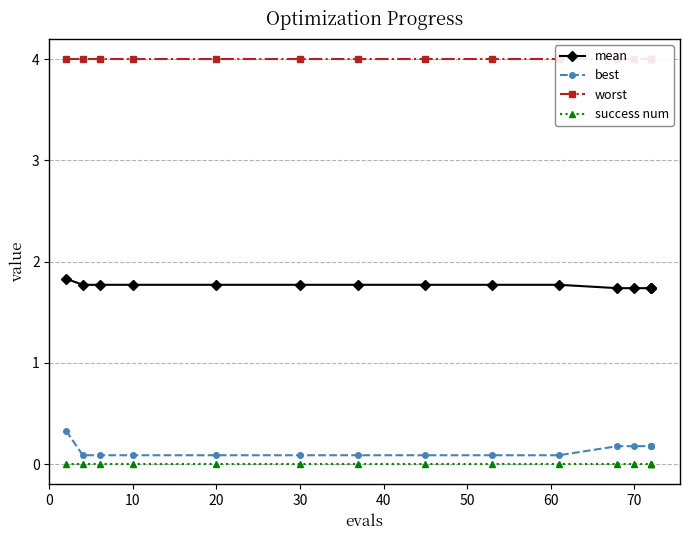

True or false: mean has more than 1 points higher than both neighbors.

False